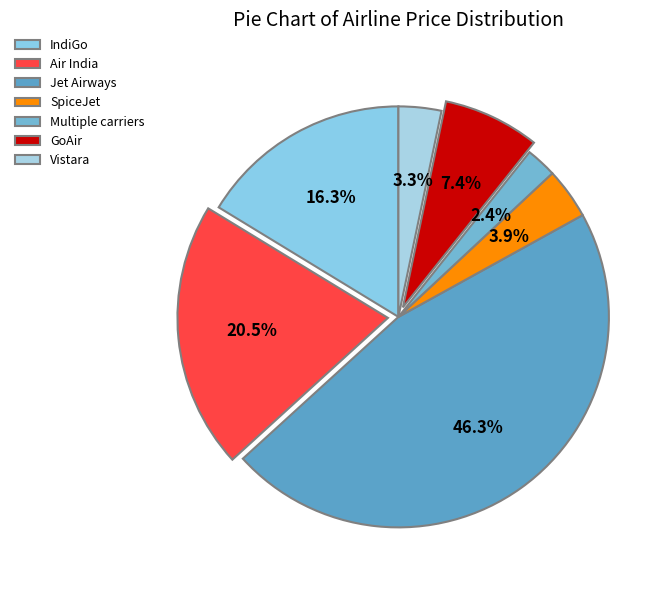

To the nearest percent, what portion does GoAir represent?

7%